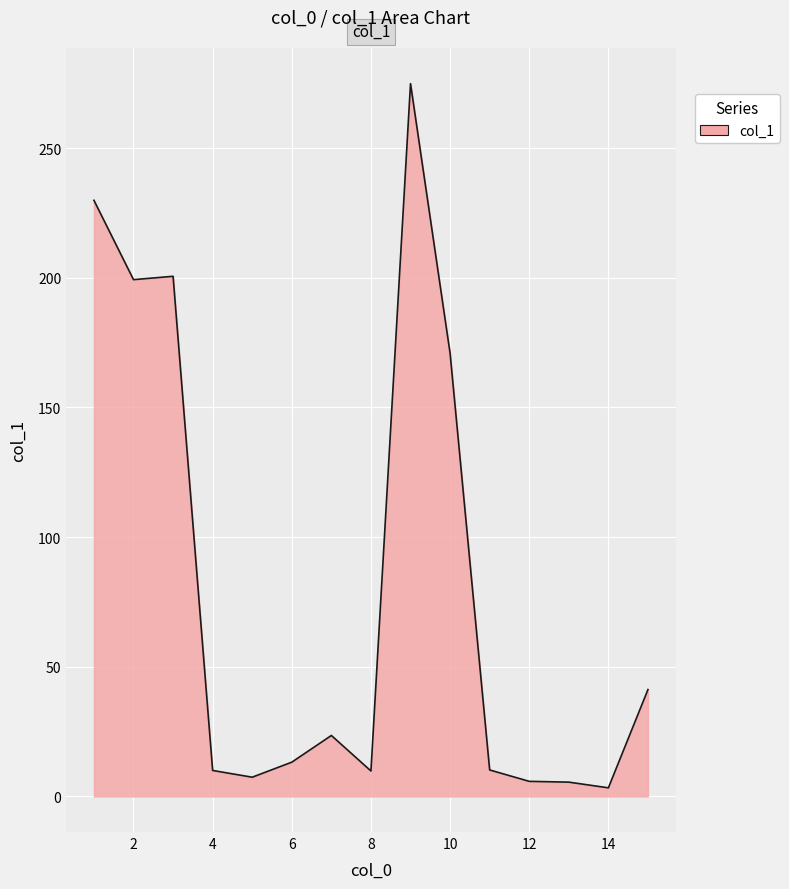

What is the greatest value displayed?

274.9